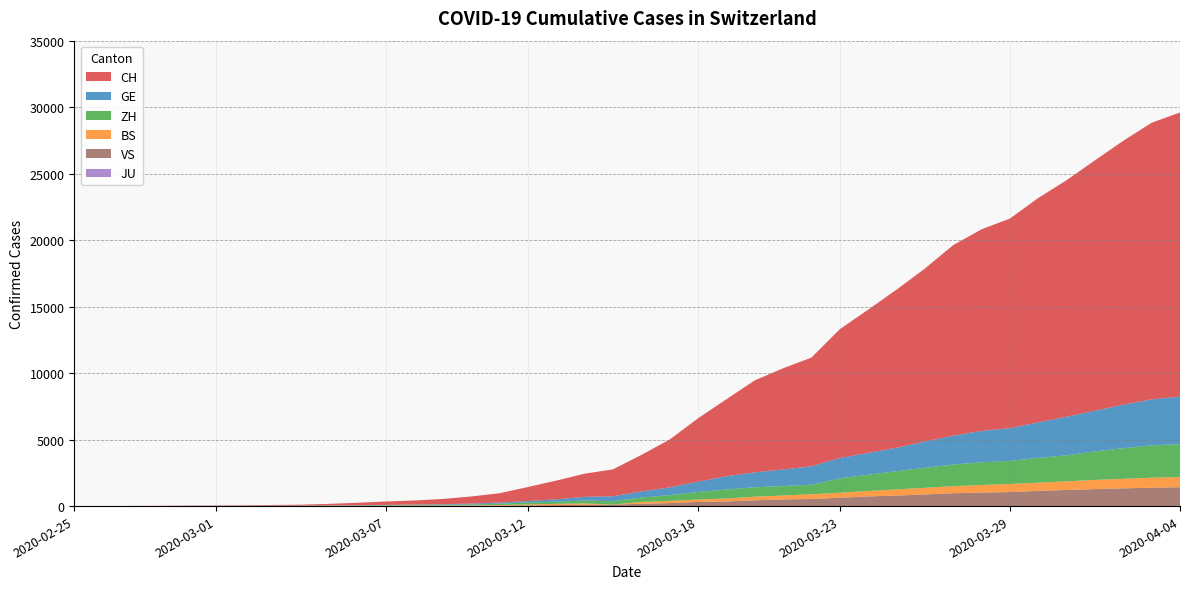

Reading right to left, list all the values displayed in this chart.

CH: 21368	20802	19849	18832	17788	16874	15761	15164	14332	13002	11892	10772	9686	8174	7607	6917	5791	4764	3601	2742	2021	1739	1406	1054	702	533	395	311	254	182	117	73	54	37	27	20	13	6	2	1
GE: 3584	3456	3270	3059	2902	2673	2466	2360	2164	1979	1757	1636	1536	1391	1248	1119	994	775	587	460	374	281	178	114	84	73	47	38	30	19	15	11	11	8	8	6	4	1	1	0
ZH: 2467	2434	2306	2142	1953	1862	1736	1704	1630	1503	1371	1224	1076	712	712	712	680	569	430	327	251	219	164	141	102	63	50	41	35	30	24	16	14	11	7	6	2	2	0	0
BS: 767	754	714	687	653	617	605	569	530	501	462	410	374	356	297	270	220	181	164	143	0	100	92	73	49	33	28	24	21	15	8	3	3	1	1	1	1	1	0	0
JU: 0	0	0	0	0	0	0	0	0	0	0	0	0	0	0	0	0	0	0	0	0	0	0	0	0	0	0	0	0	0	0	0	0	0	0	0	0	0	0	0
VS: 1416	1383	1334	1282	1211	1144	1055	1017	968	874	793	728	628	535	498	436	349	312	225	172	115	98	76	53	30	22	17	12	7	6	5	4	3	3	2	1	1	0	0	0